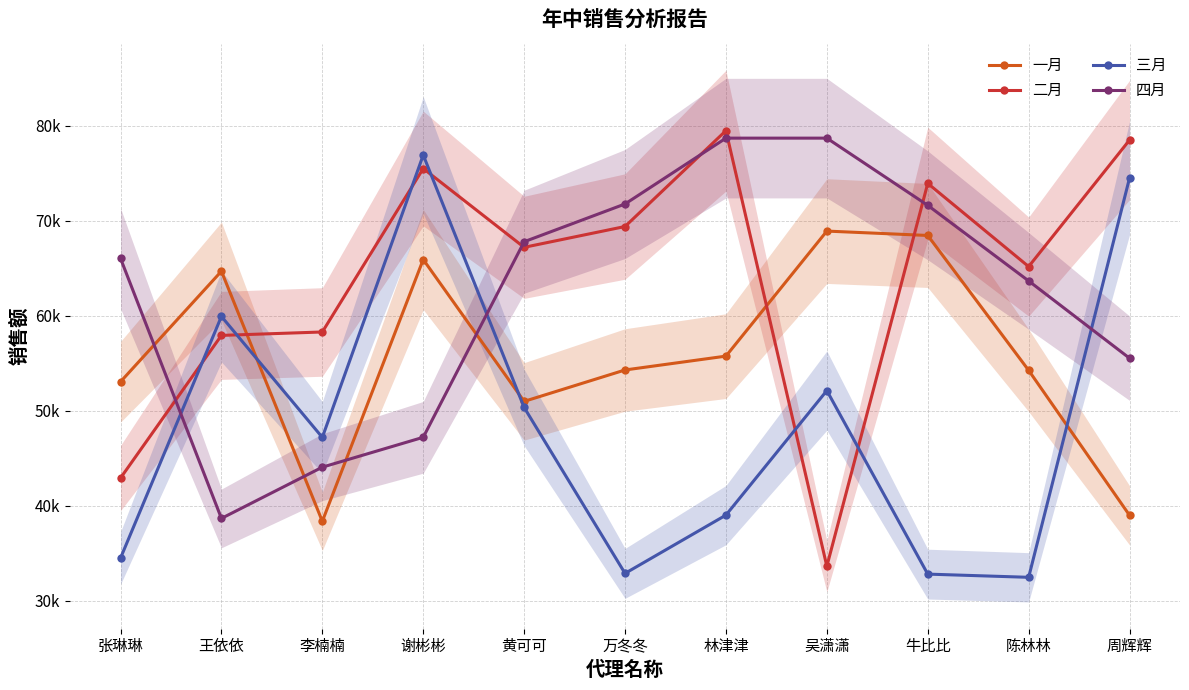

Which category has the highest value in the 四月 series?

林津津